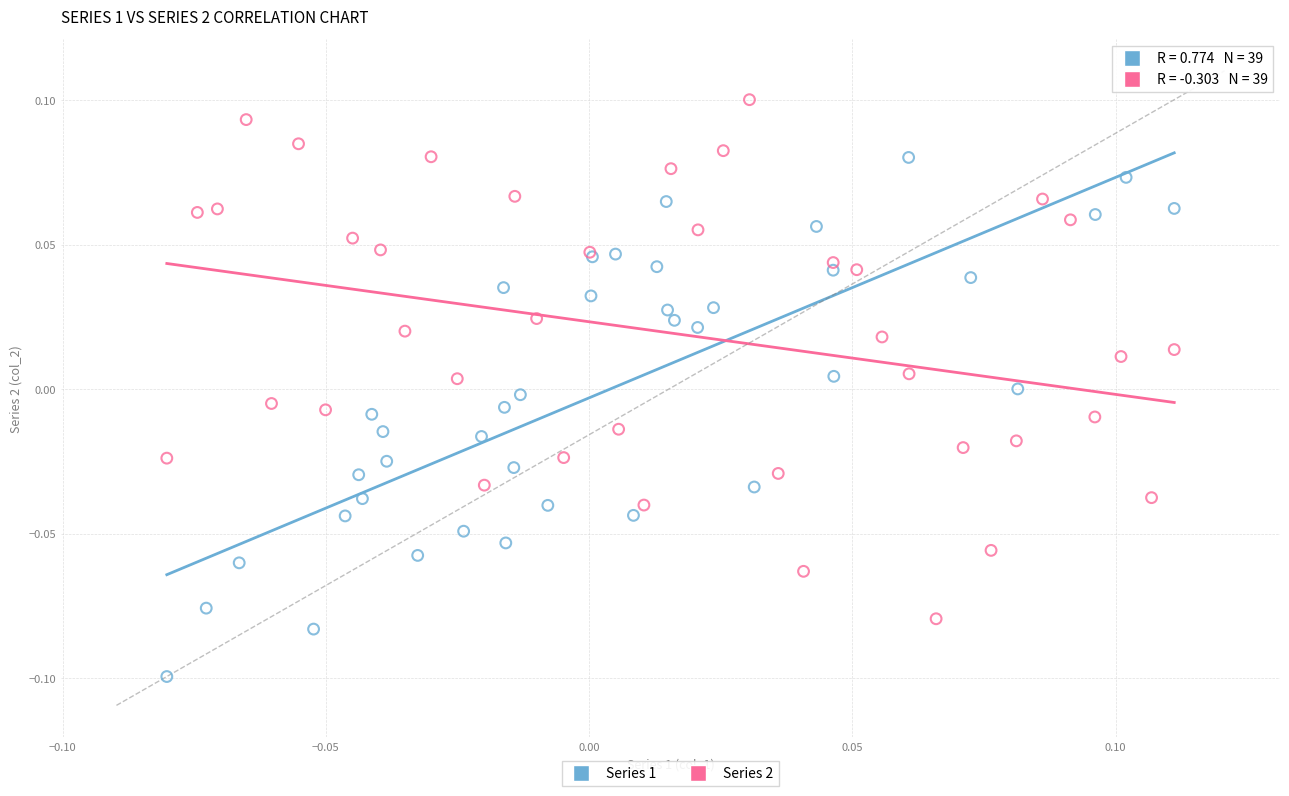

Which series contains the highest Y value?

Series 2